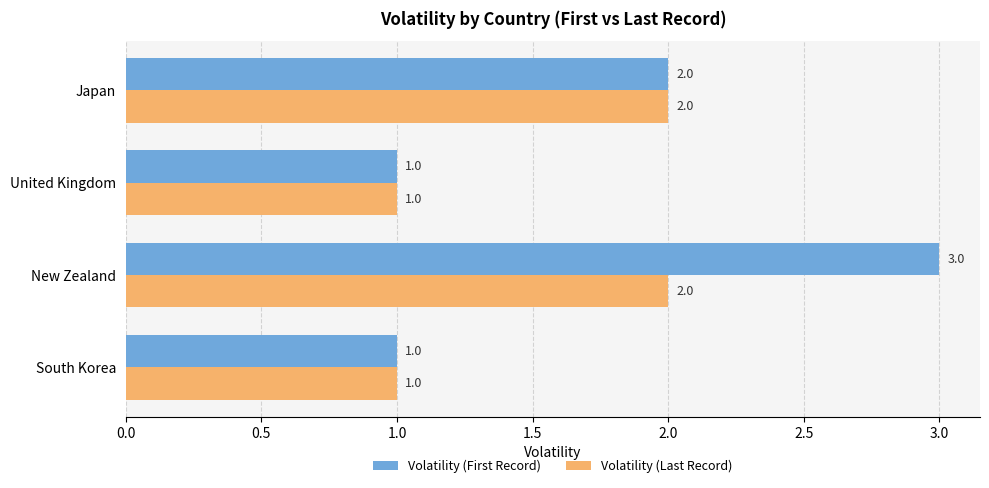

True or false: Volatility (First Record) has a value of 0 at United Kingdom.

False